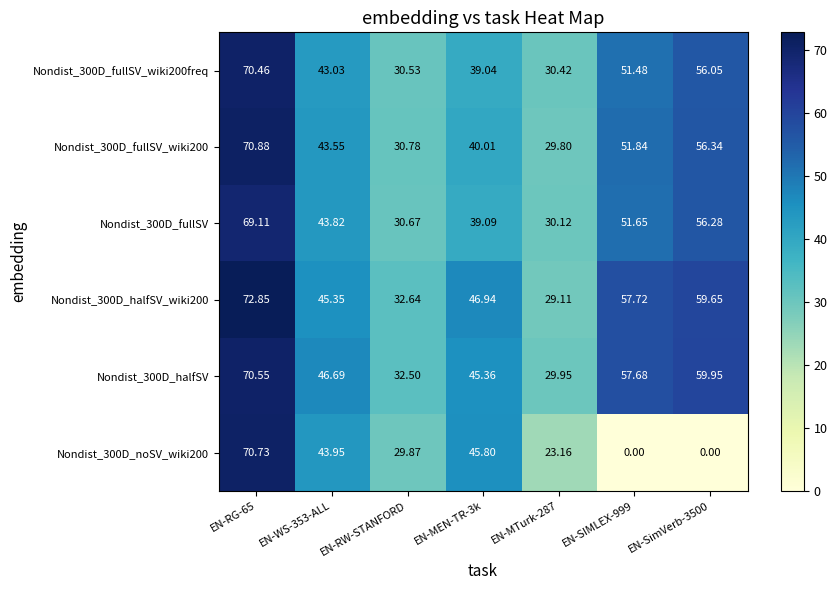

Is the value of Nondist_300D_fullSV_wiki200freq at EN-WS-353-ALL greater than the value of Nondist_300D_fullSV at EN-MEN-TR-3k?

Yes